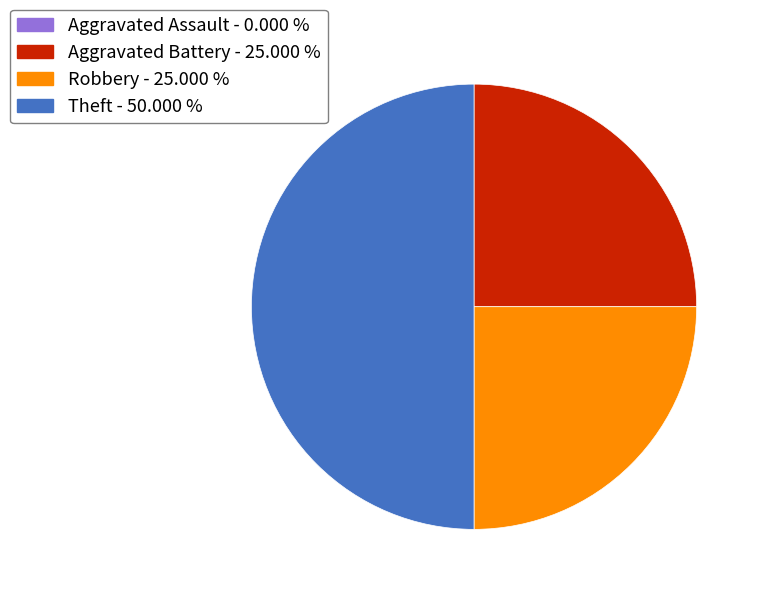

Count the number of slices in the pie.

3